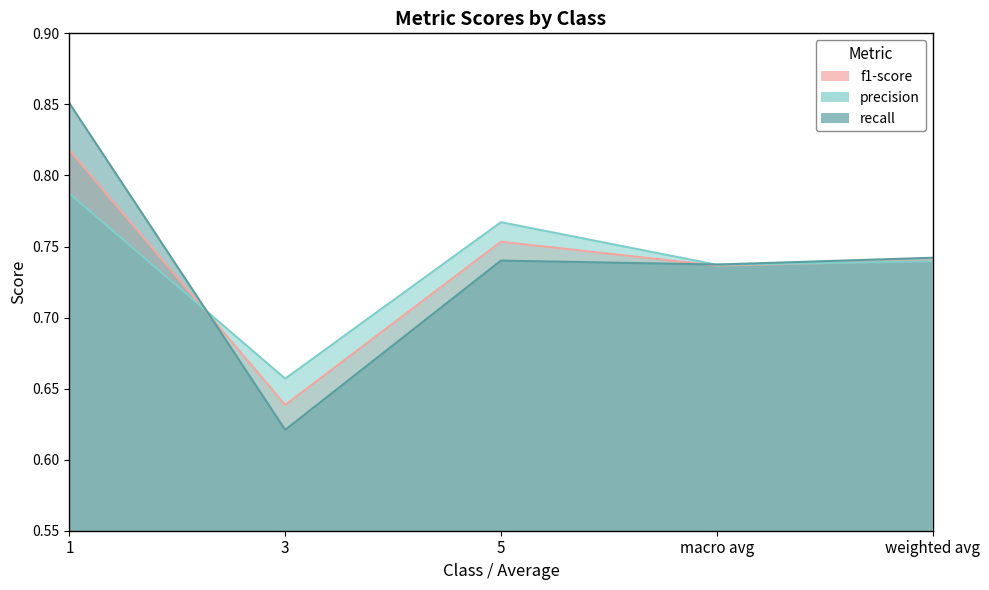

Where do recall and f1-score first cross each other?

1 and 3